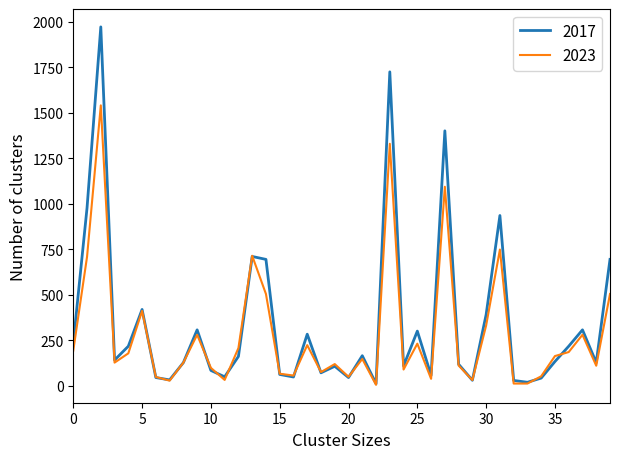

What is the maximum value shown in the chart?

1972